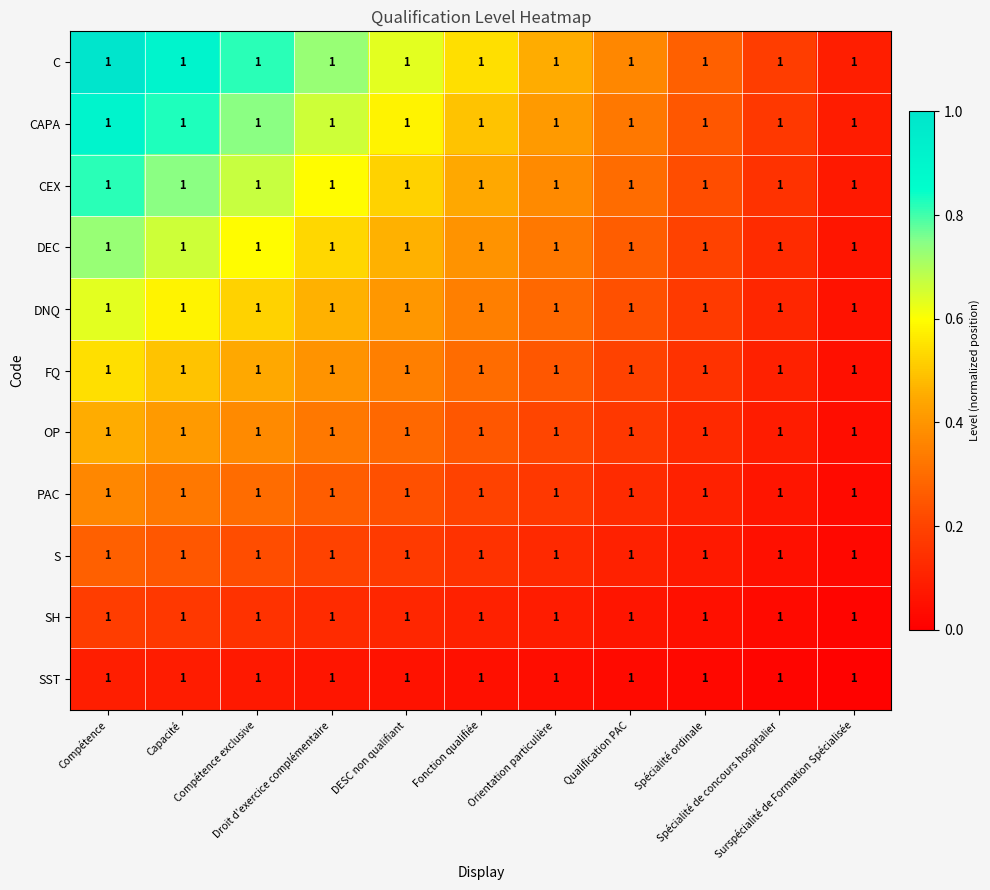

Which series has the largest range (max minus min)?

C